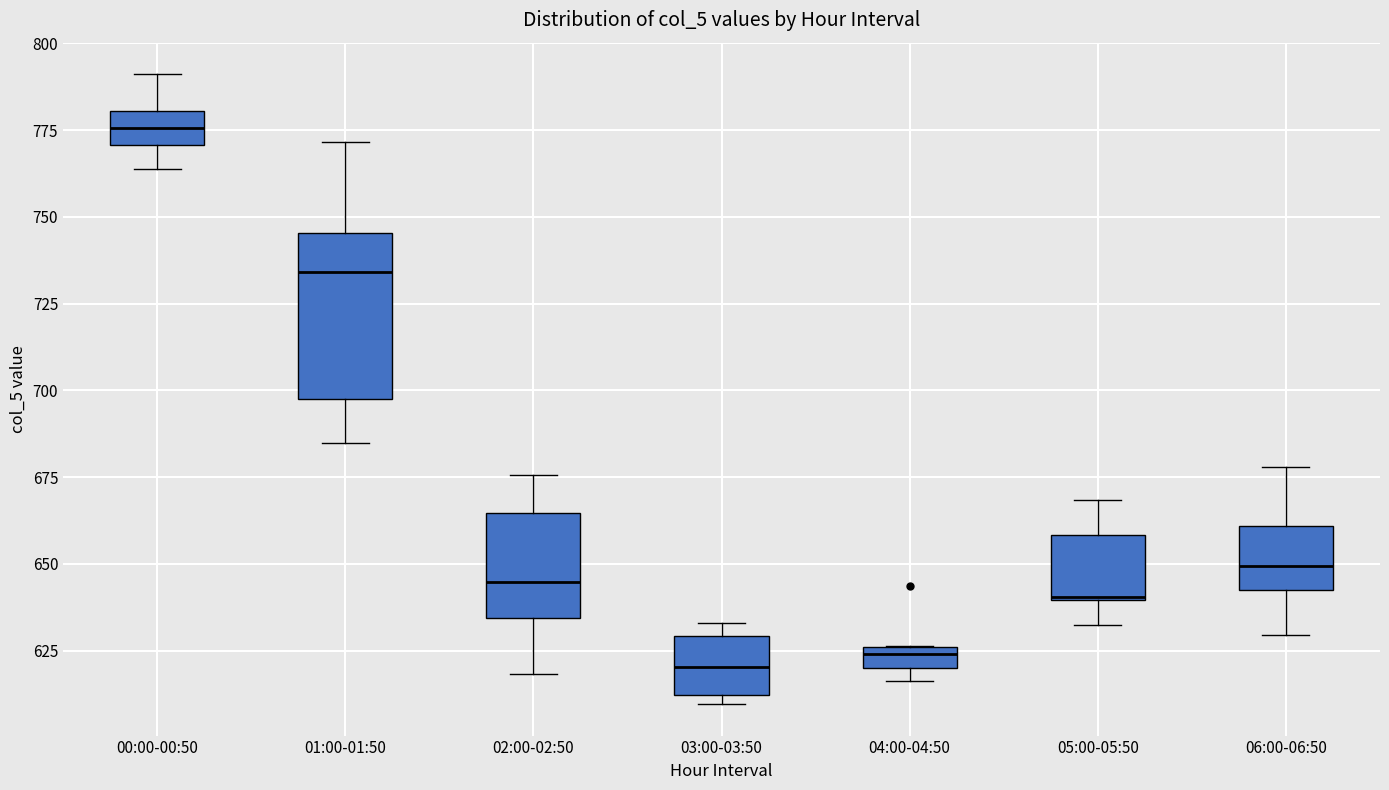

Where is the lower edge of the box for 03:00-03:50 on the y-axis? The values are not printed on the chart, so give them approximately, as read against the axis.

610